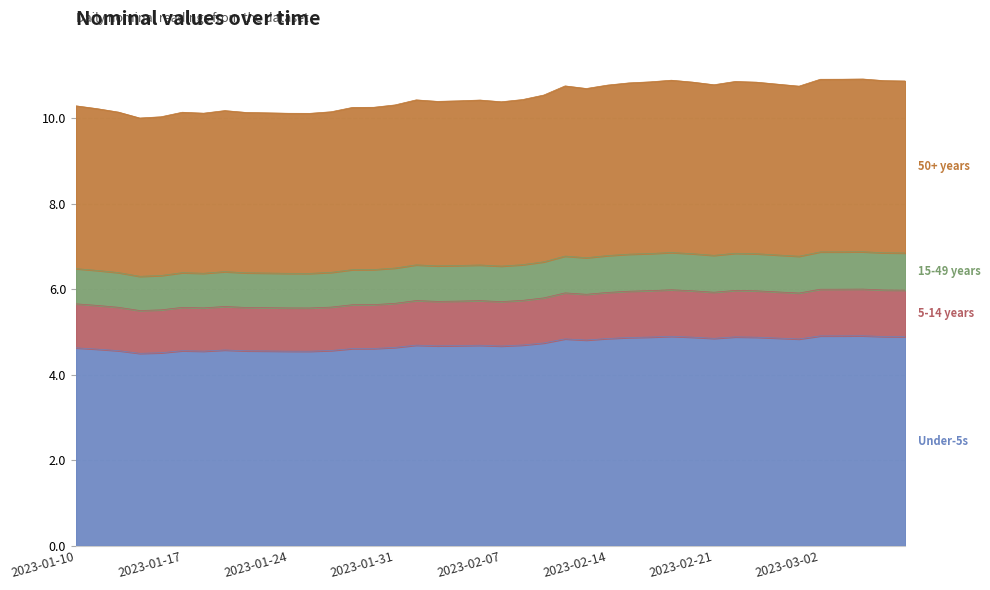

What is the value of the 33rd point from the left?

6.0